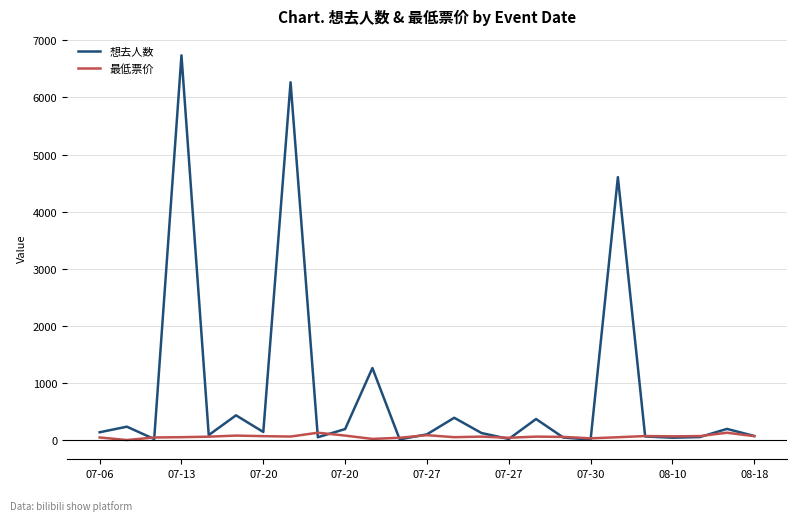

Which series has the largest total across all categories?

想去人数